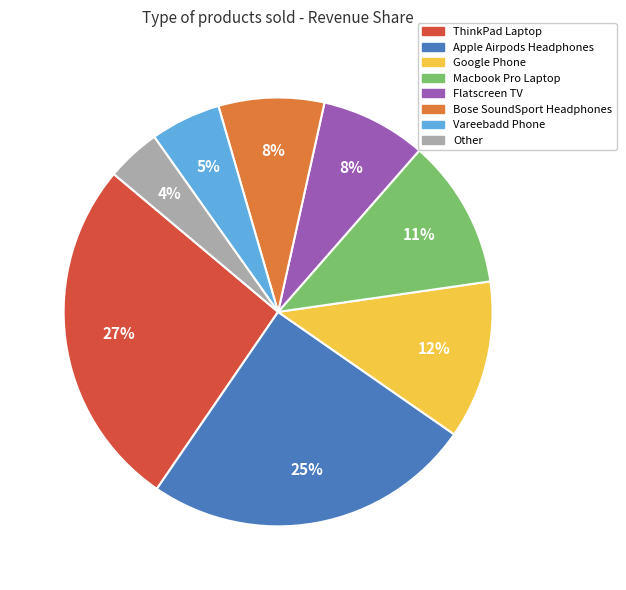

Is there any slice that represents more than half of the pie?

No